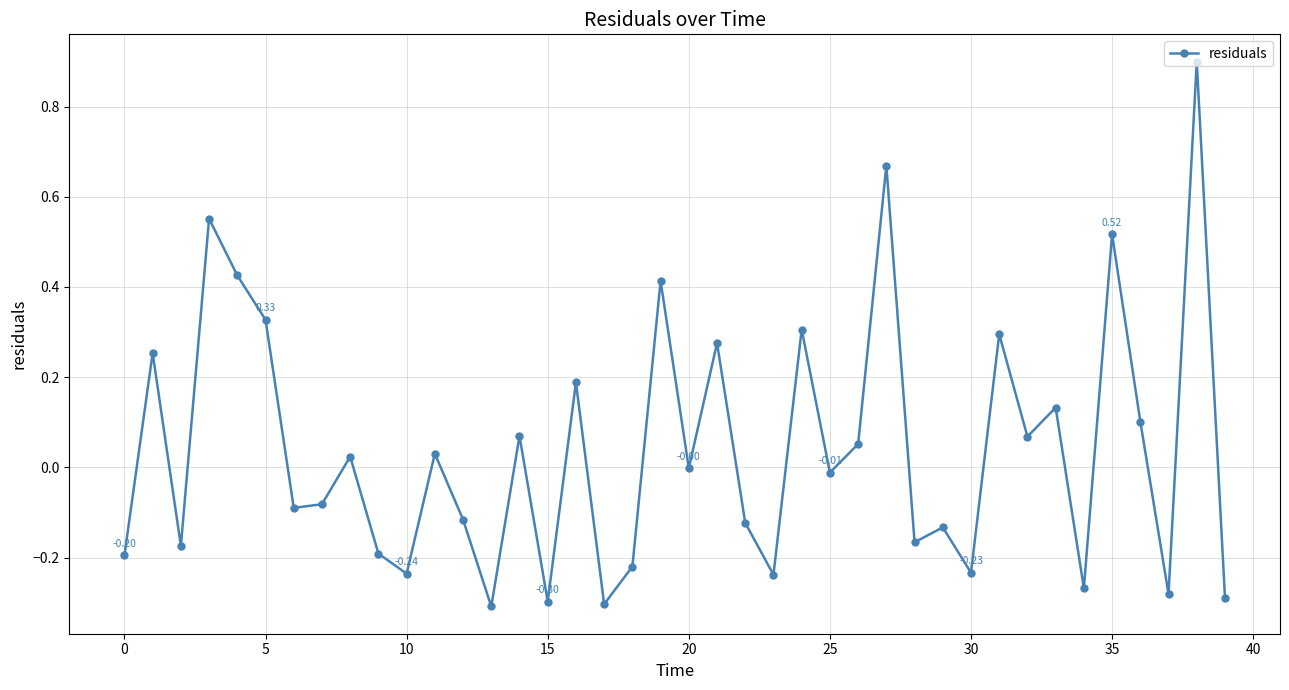

Is this an area chart (filled region under the line)?

No